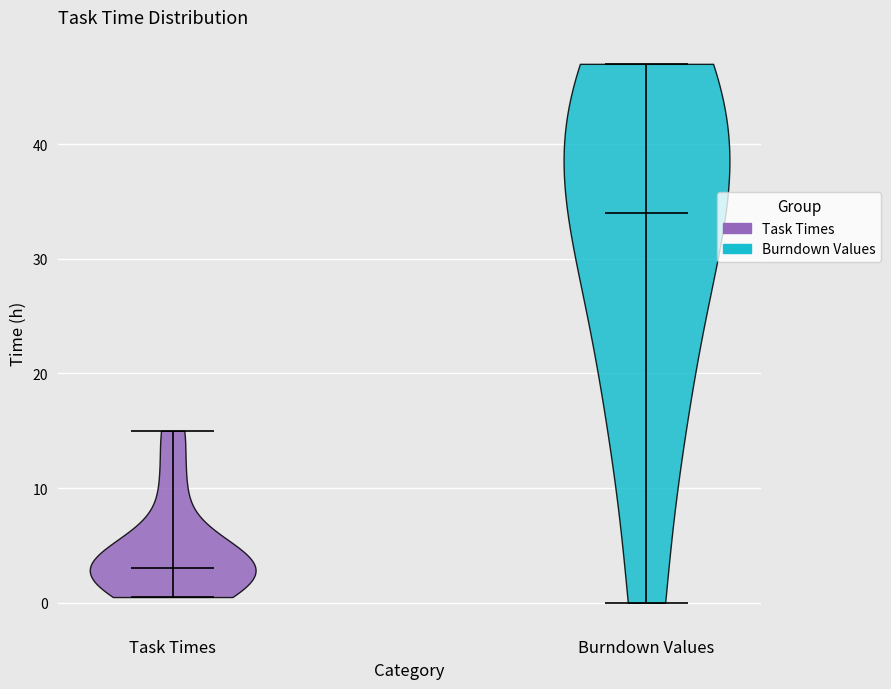

Reading left to right, read every violin against the y-axis: where its median line is, and the lowest and highest points it reaches. The values are not printed on the chart, so give them approximately, as read against the axis.

Task Times: median line 3, lowest point 1, highest point 15
Burndown Values: median line 34, lowest point 0, highest point 47